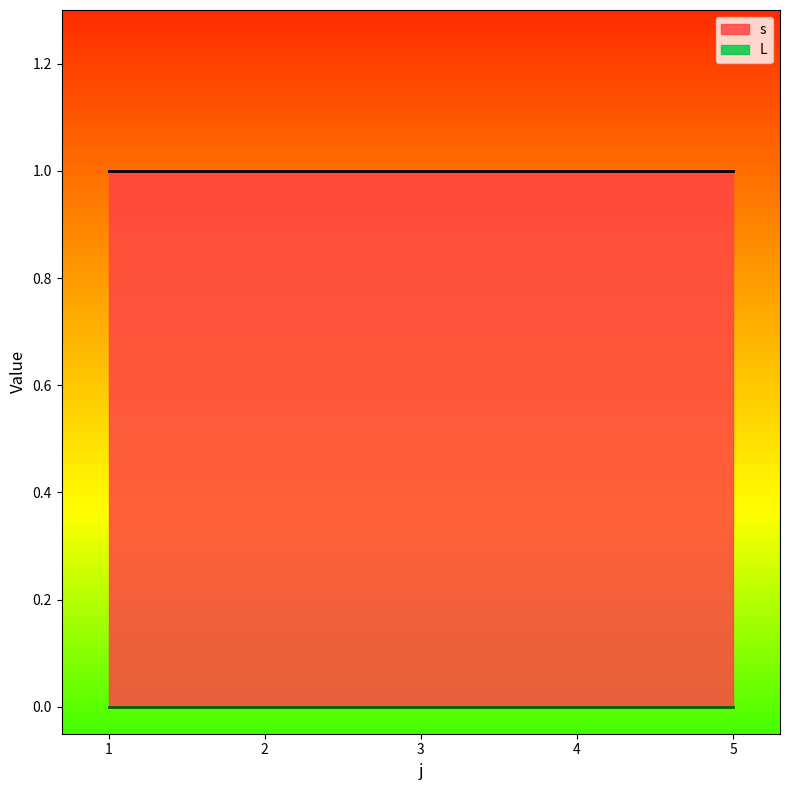

What is the spread (max minus min) of values at 3?

1